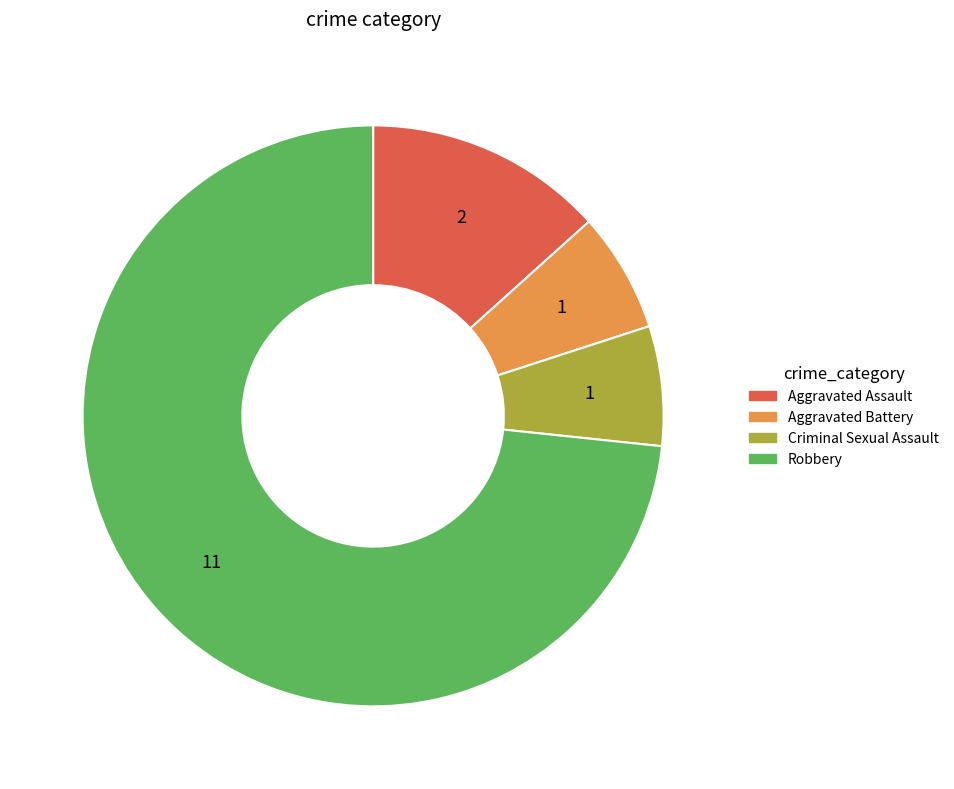

Do Criminal Sexual Assault and Aggravated Battery together represent more than half of the pie?

No